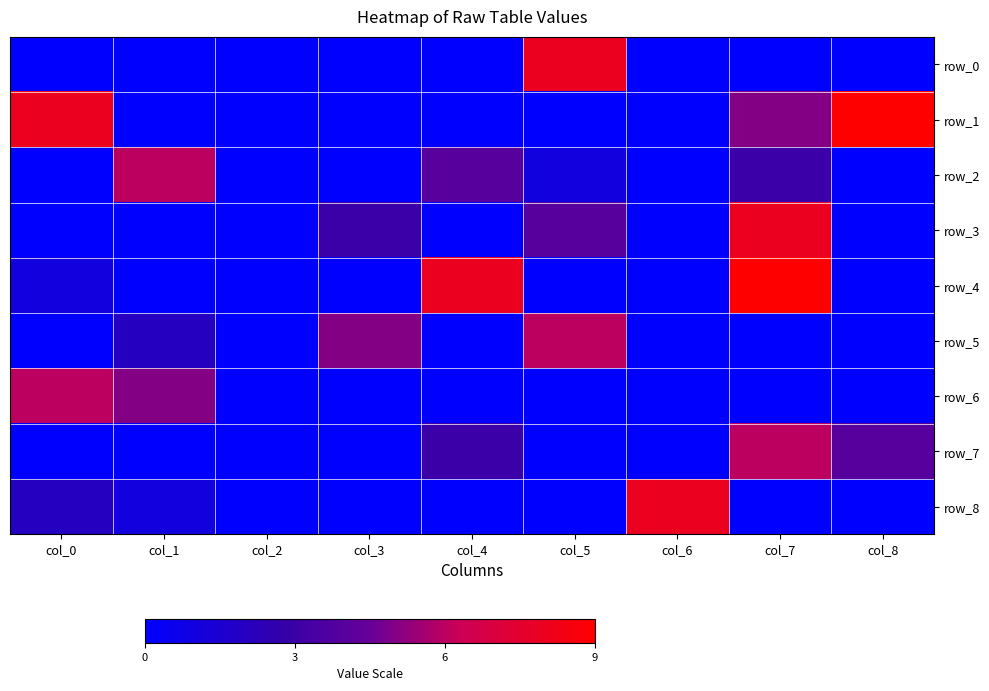

Which series changed the most between col_2 and col_7?

row_4